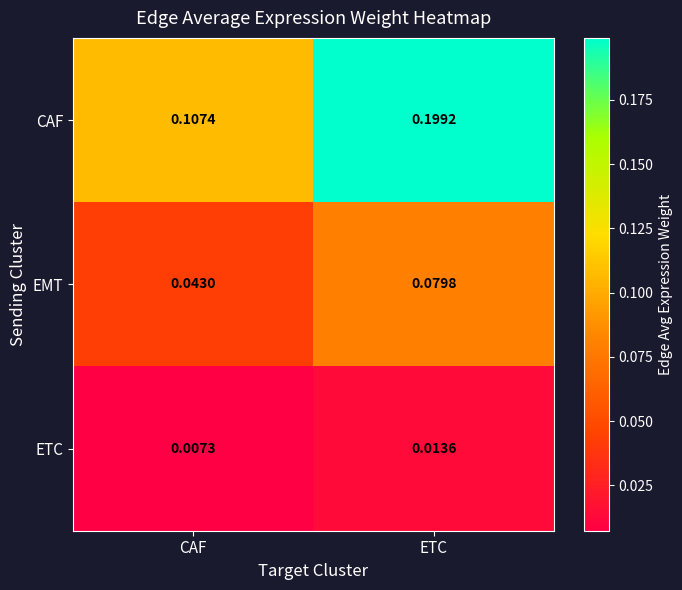

Rank the categories by ETC value from highest to lowest.

ETC, CAF